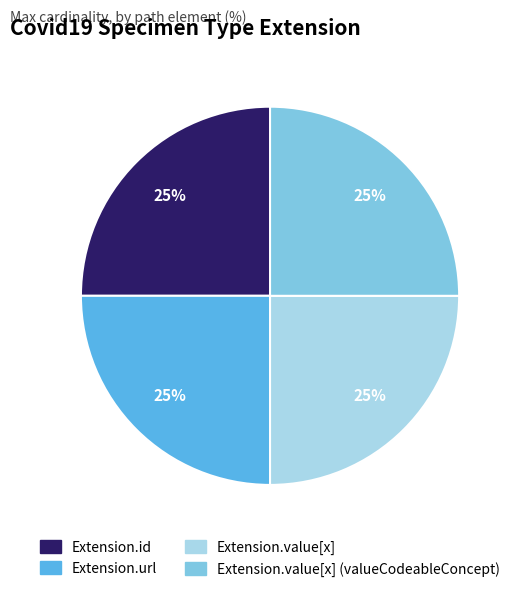

To the nearest percent, what is the average slice percentage?

25%